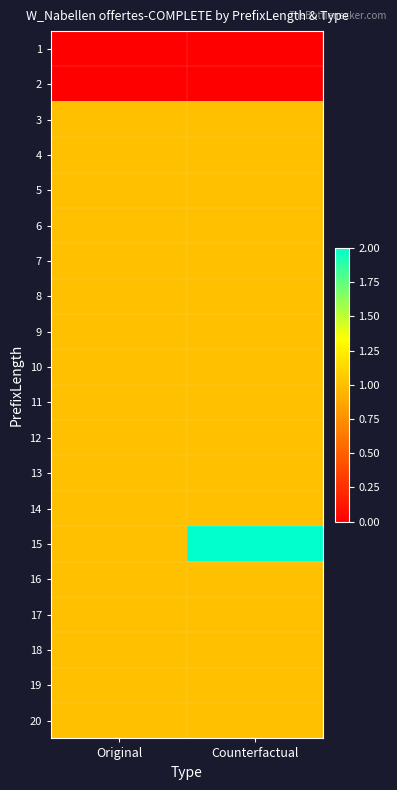

Count the number of categories in the chart.

2